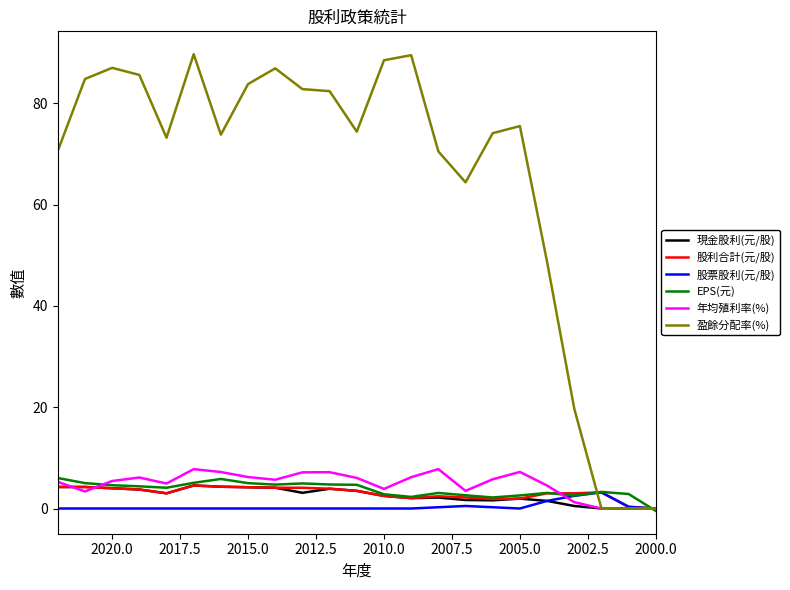

The value of EPS(元) at 2005.0 is 2.6. True or false?

True